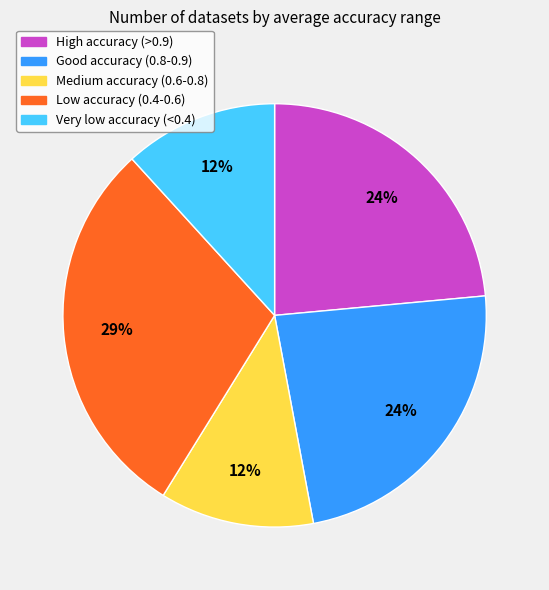

How many segments does this pie chart have?

5